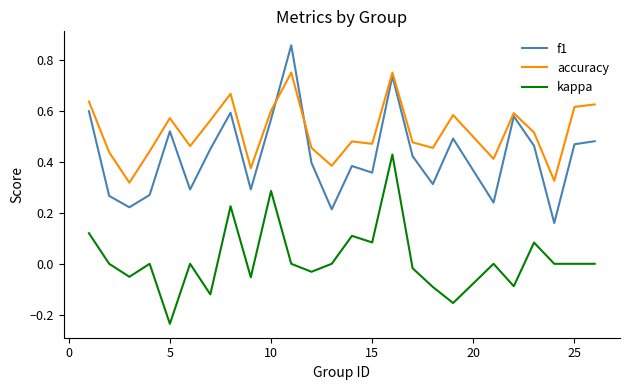

Which series has the largest total across all categories?

accuracy